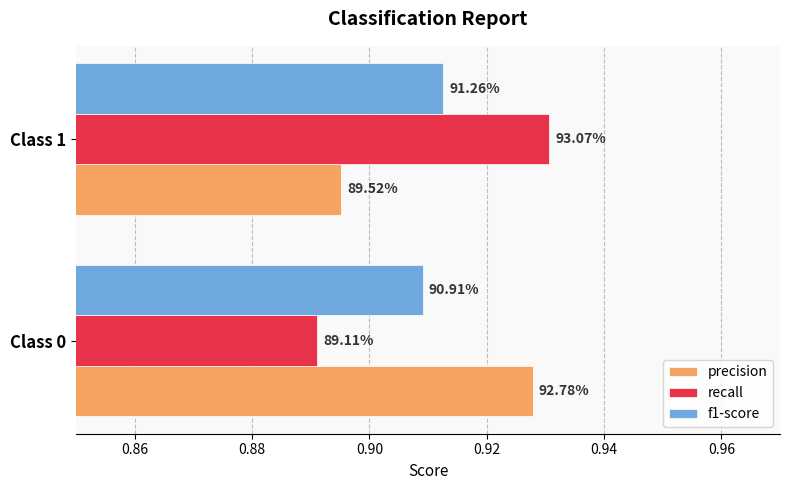

What are all the series names shown in the legend?

precision, recall, f1-score